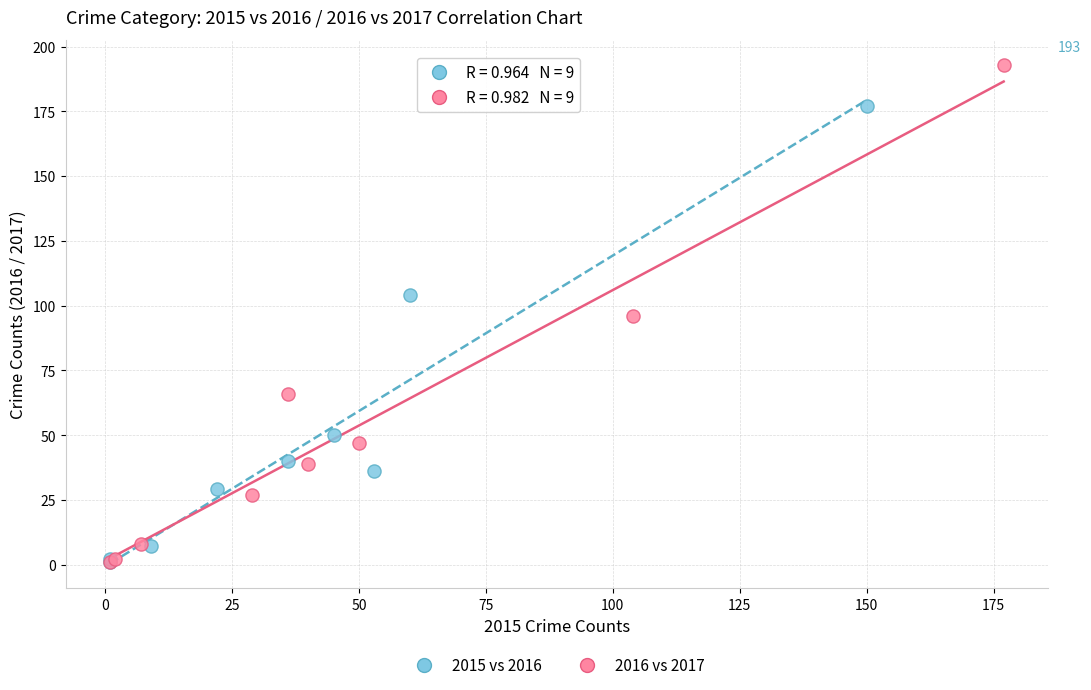

Which series contains the highest Y value?

2016 vs 2017